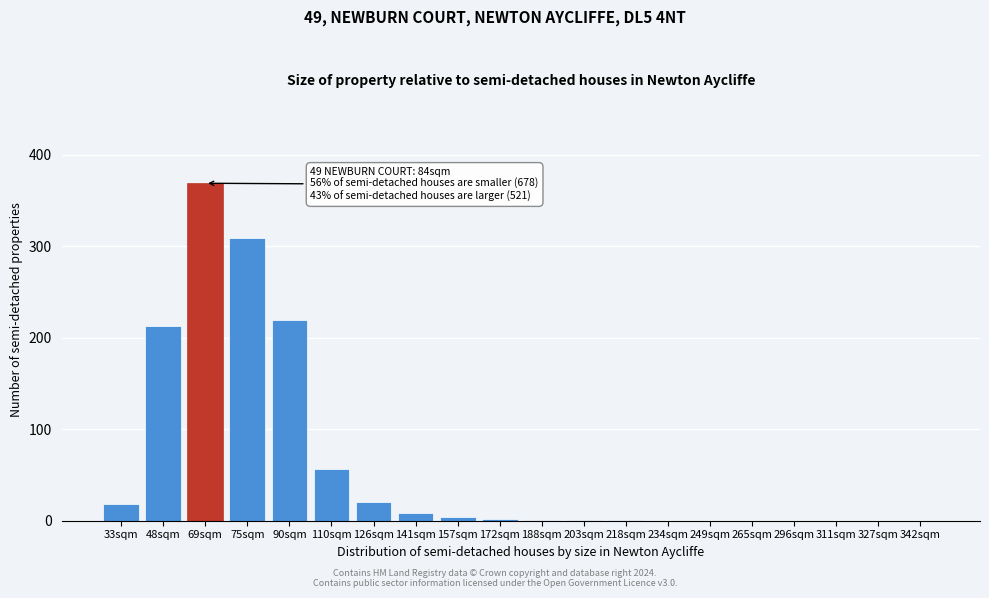

At which category does the chart reach its peak across all series?

69sqm